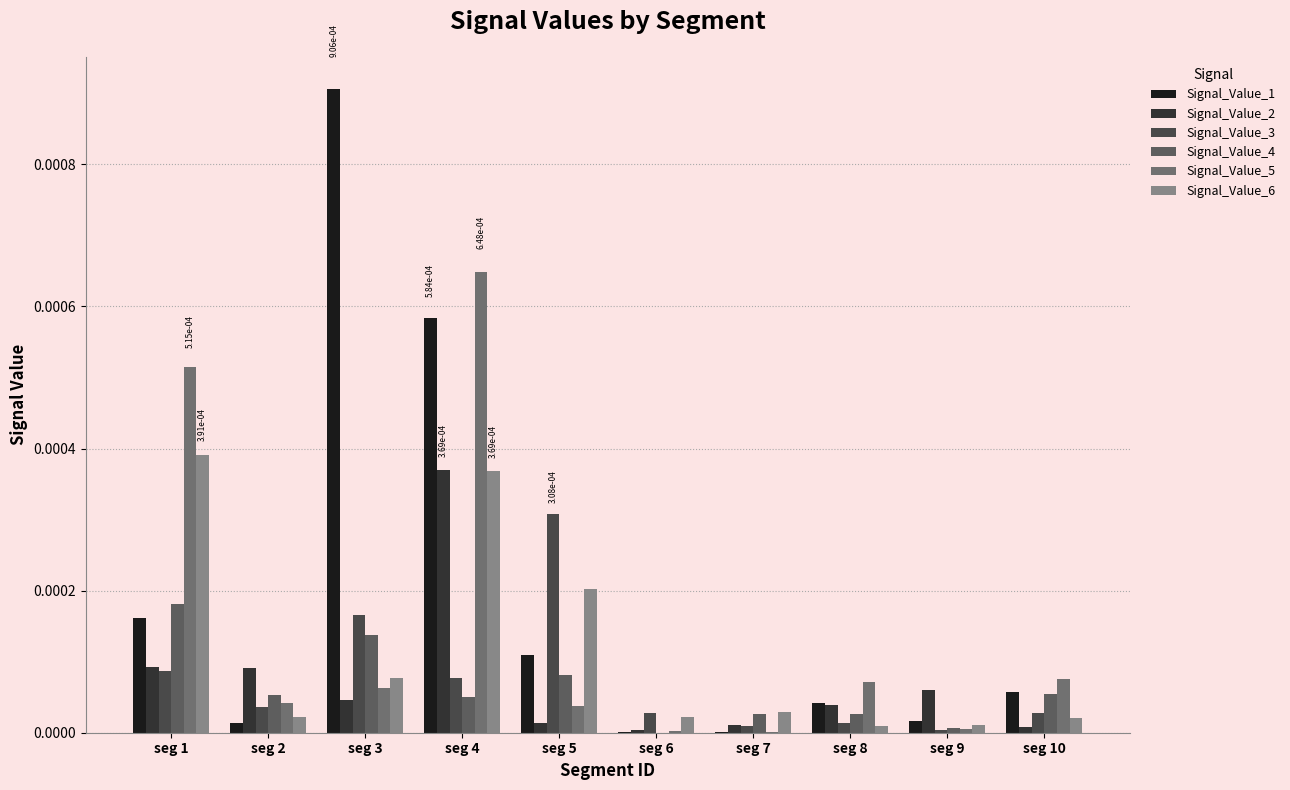

The Signal_Value_2 series shows 0.0 at seg 5. True or false?

True